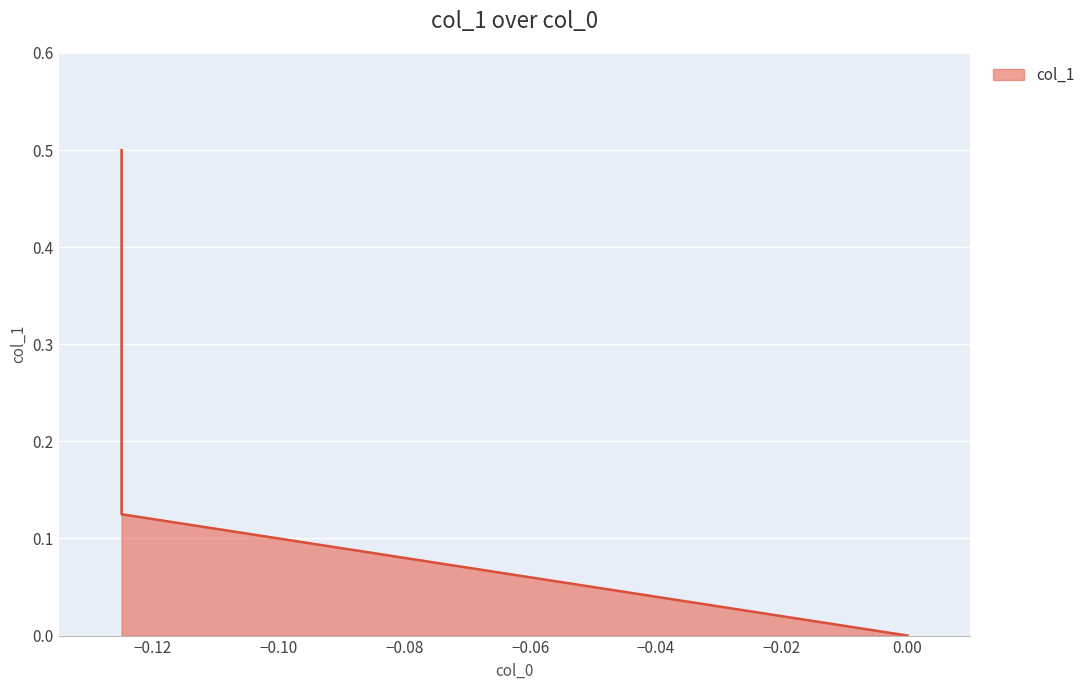

Does the chart display data point markers on the line(s)?

No